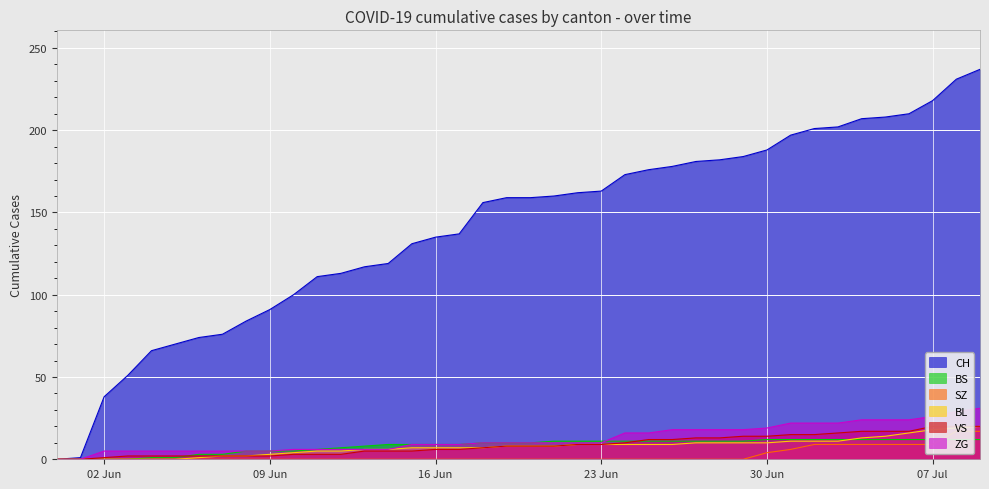

Is it true that BL equals 7 at 16 Jun?

True